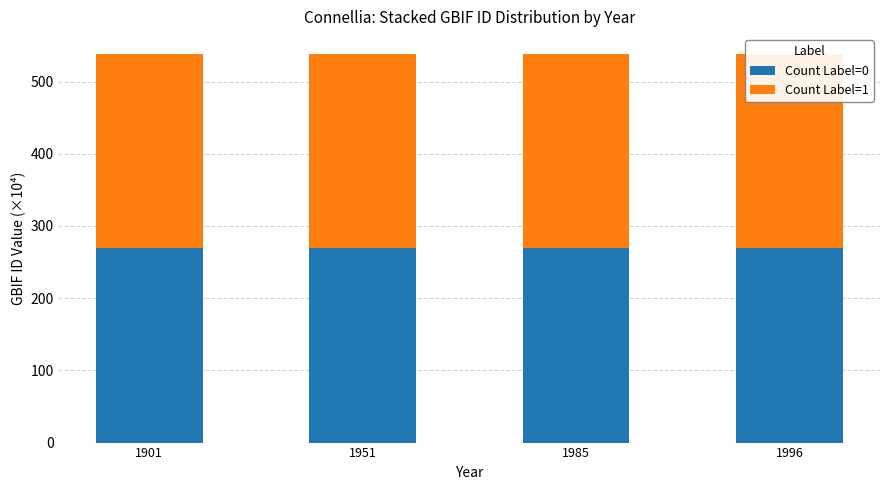

Between 1901 and 1996, which series saw the biggest shift?

Count Label=0